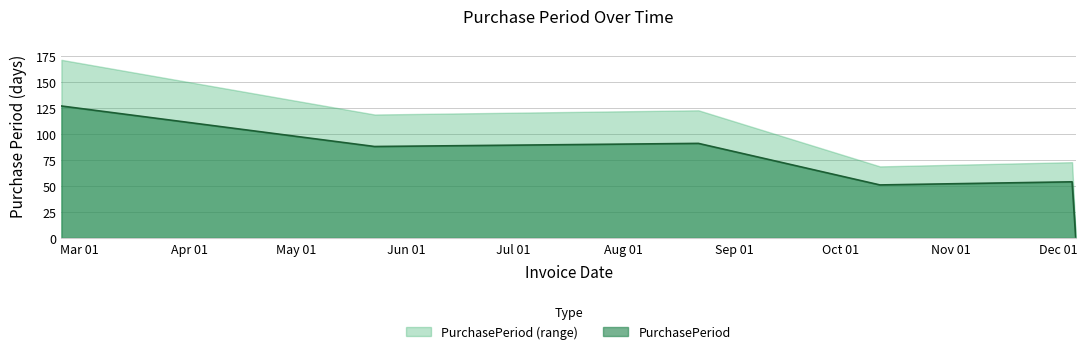

How many data points are less than 88?

3